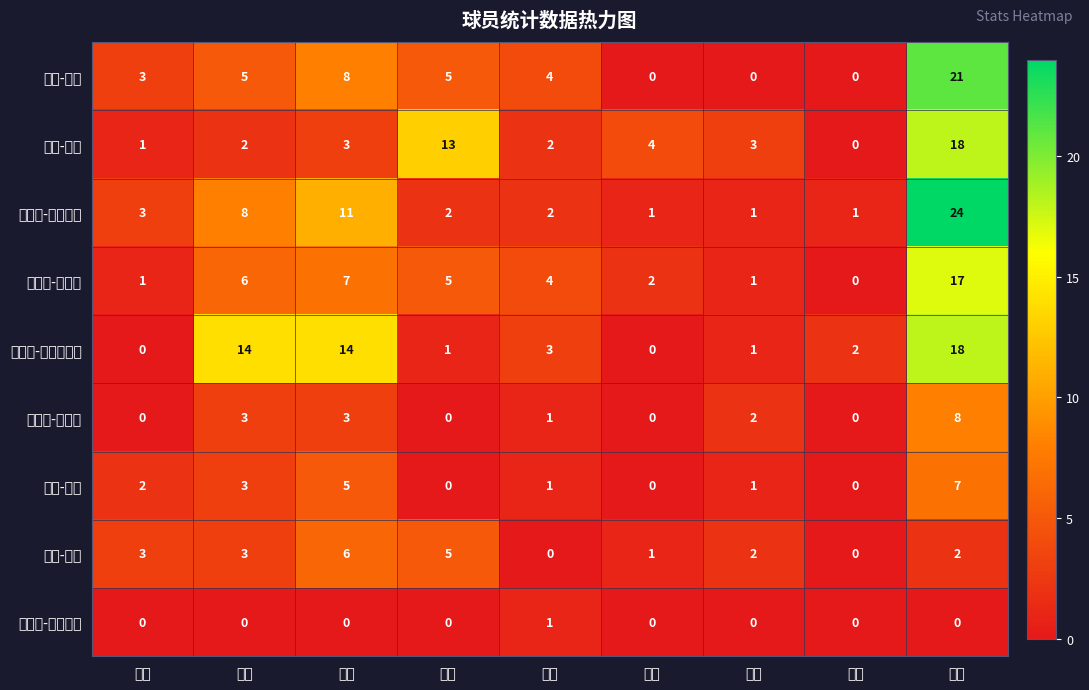

Which has a higher value, 抢断 or 助攻?

助攻